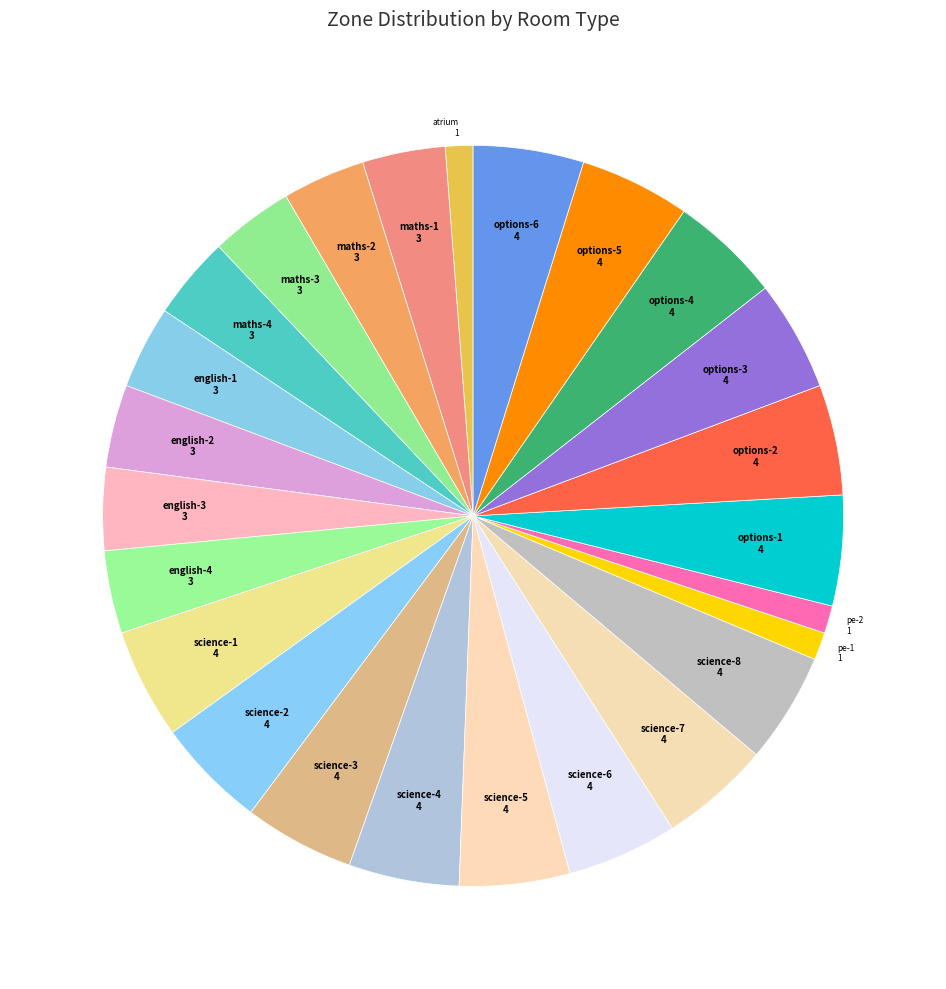

Between science-4 and english-2, which is larger?

science-4